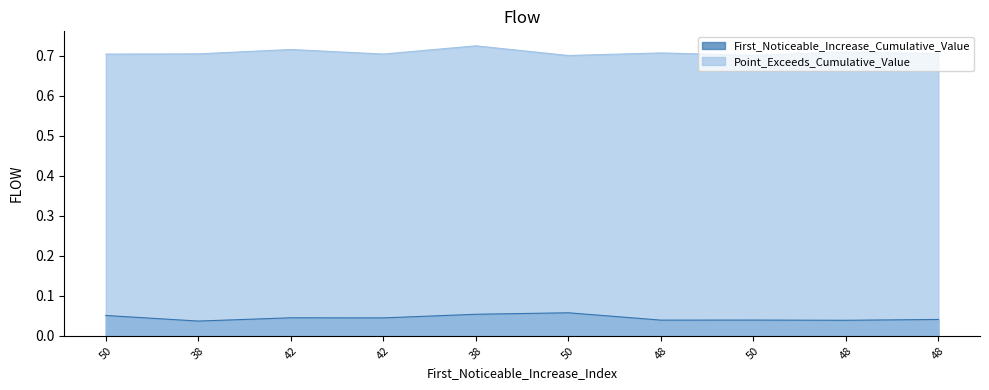

Is it true that First_Noticeable_Increase_Cumulative_Value equals 0.1 at 42?

False